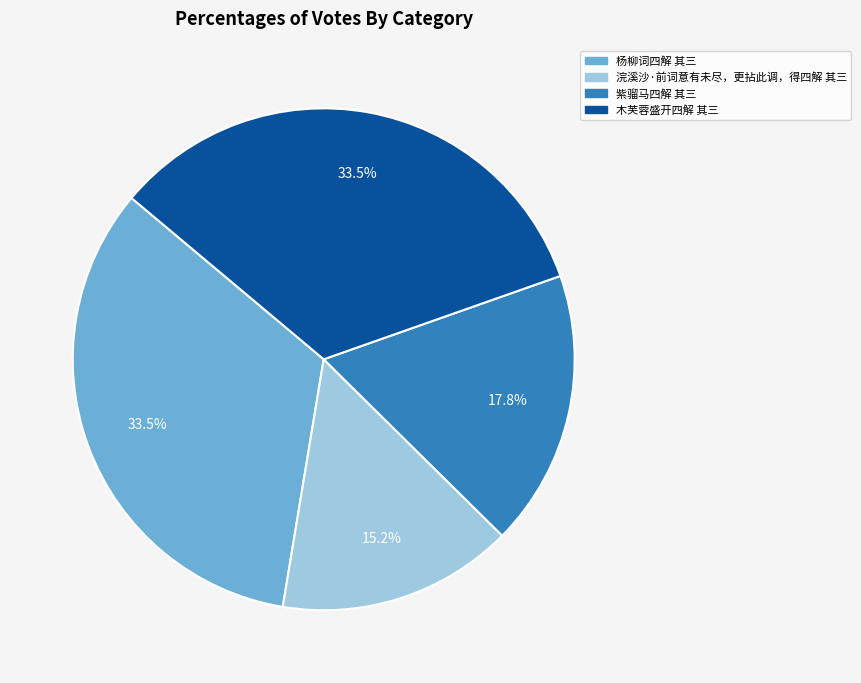

Which has a higher value, 紫骝马四解 其三 or 杨柳词四解 其三?

杨柳词四解 其三